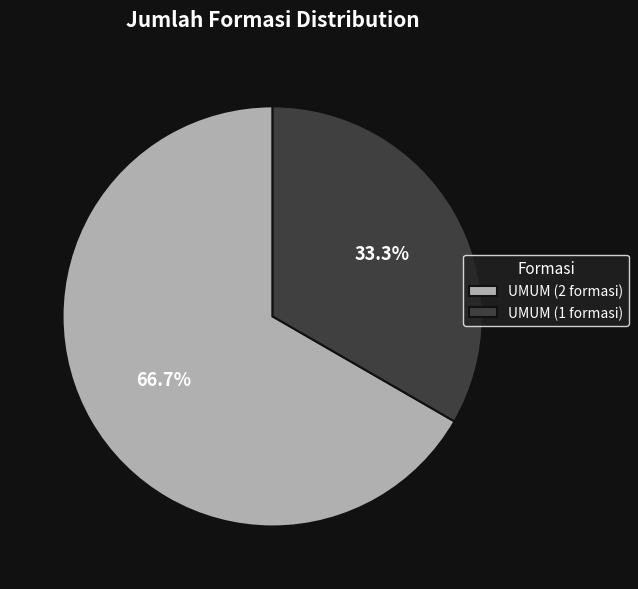

Does any single category account for the majority?

Yes